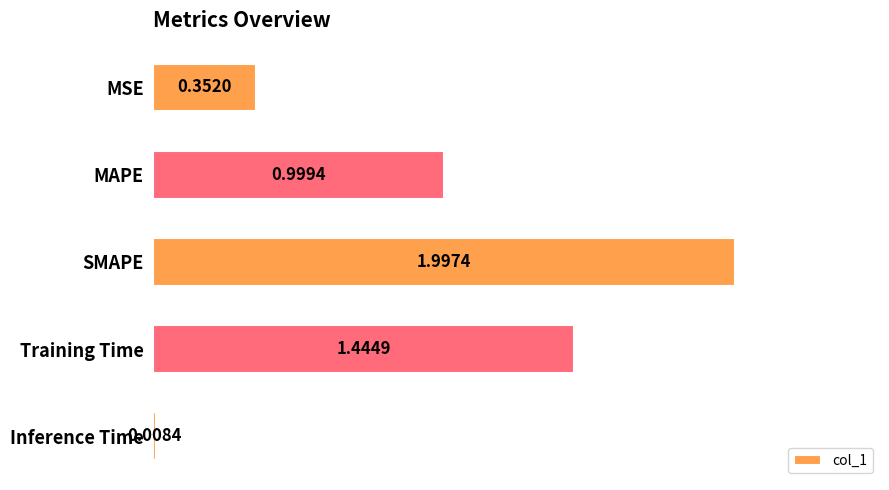

What is the sum of the values at MSE and Training Time?

1.8